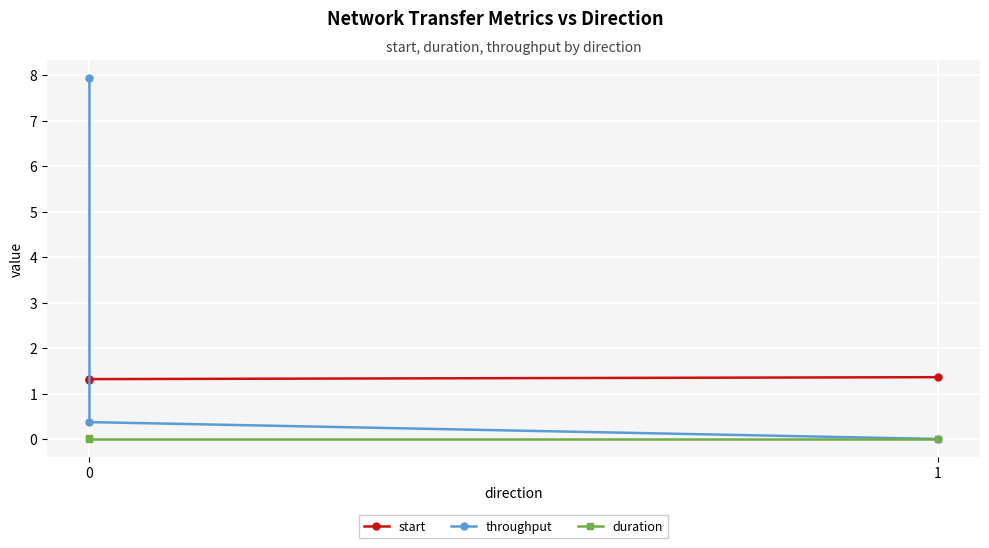

What is the lowest value of the start series?

1.3